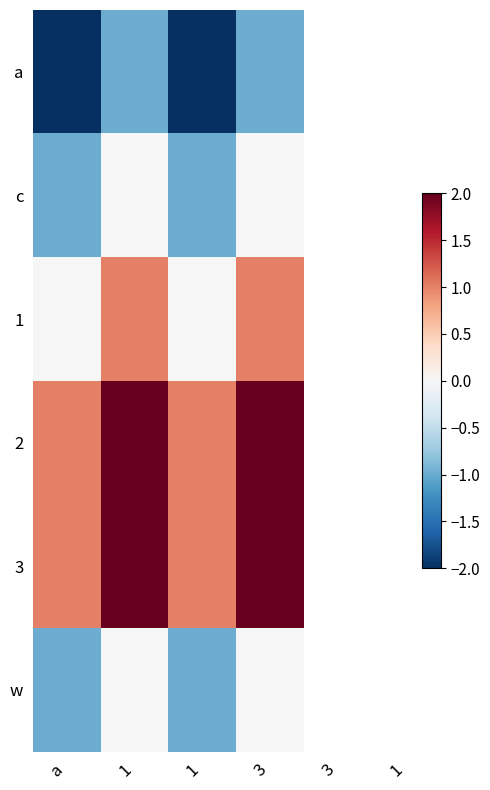

Reading left to right, extract all data points from this chart.

a: a=-2	1=-1	1=-2	3=-1
c: a=-1	1=0	1=-1	3=0
1: a=0	1=1	1=0	3=1
2: a=1	1=2	1=1	3=2
3: a=1	1=2	1=1	3=2
w: a=-1	1=0	1=-1	3=0